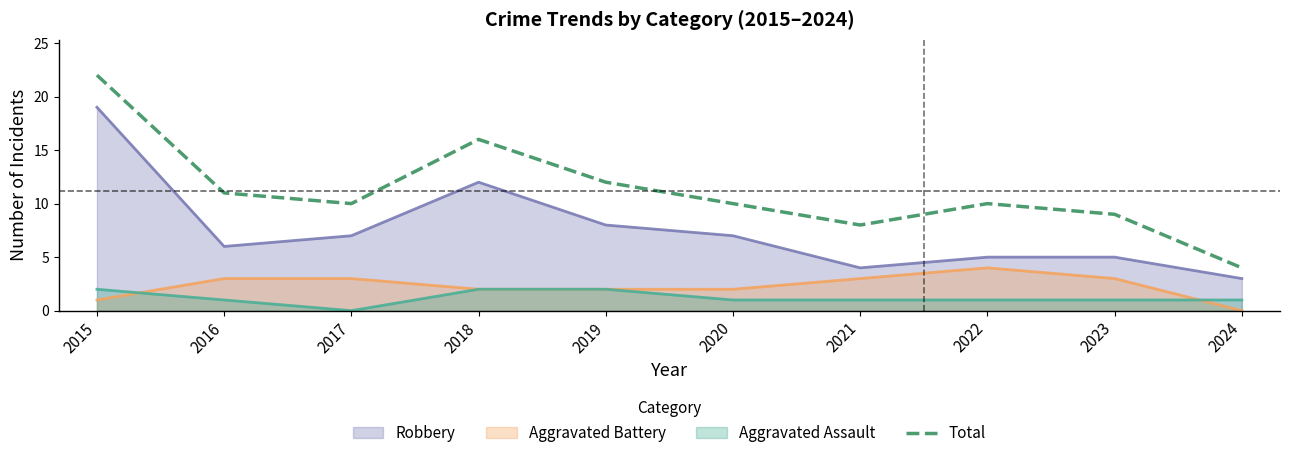

How many lines are shown in the chart?

4